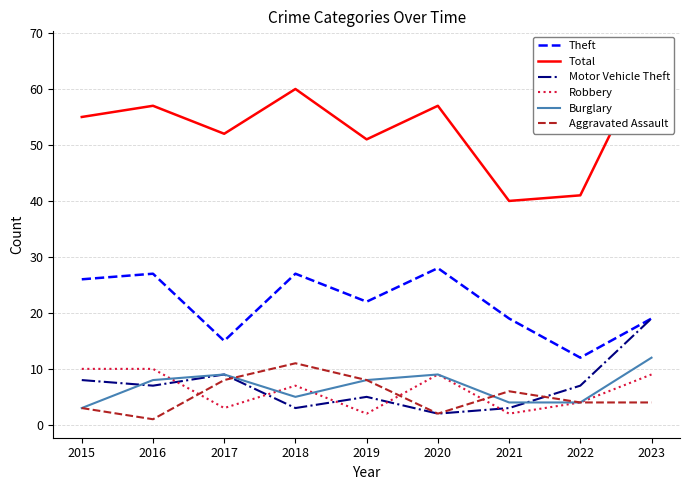

At which label is Aggravated Assault closest to 6?

2021